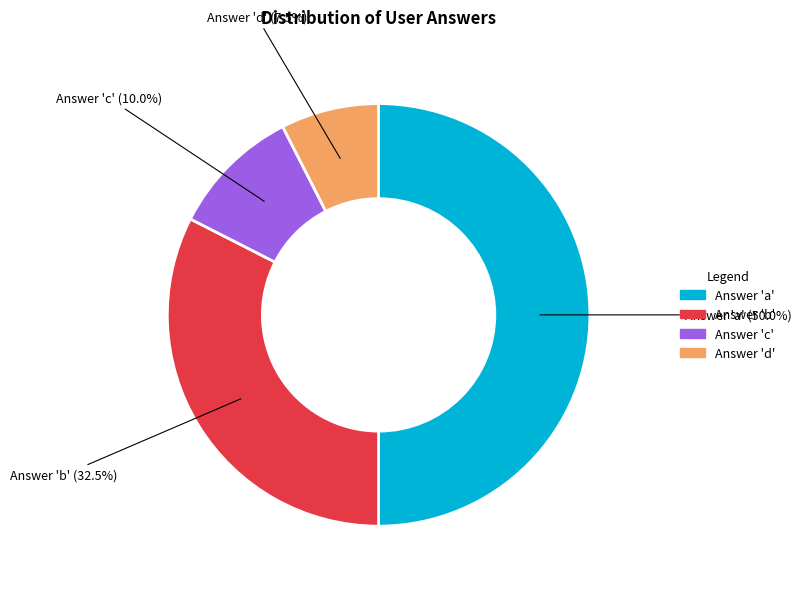

Which category has the smallest portion of the pie?

Answer 'd'